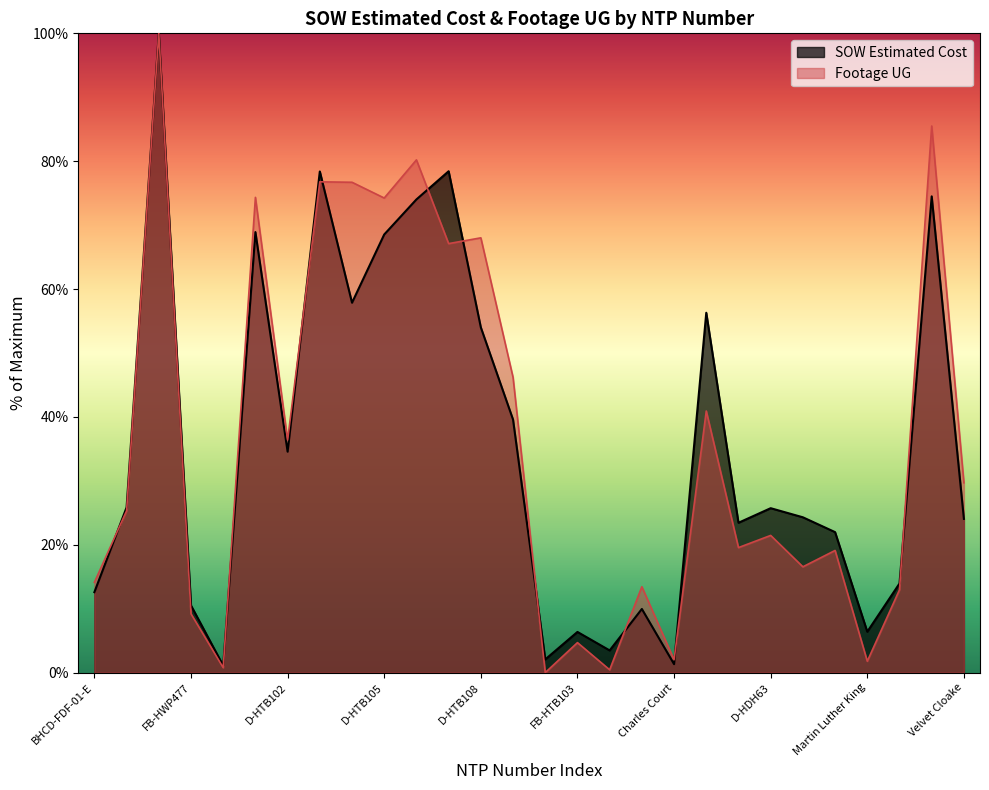

Reading left to right, list all the values displayed in this chart.

SOW Estimated Cost: 12.6	25.8	100.0	10.5	1.1	68.9	34.6	78.4	57.9	68.5	74.0	78.4	54.0	39.6	2.1	6.4	3.5	10.0	1.3	56.3	23.4	25.7	24.3	22.0	6.4	13.9	74.5	24.0
Footage UG: 14.1	25.3	100.0	9.2	0.8	74.3	36.4	76.8	76.7	74.2	80.2	67.1	68.0	46.2	0.0	4.7	0.4	13.4	2.0	40.9	19.6	21.5	16.6	19.1	1.8	13.0	85.5	29.7